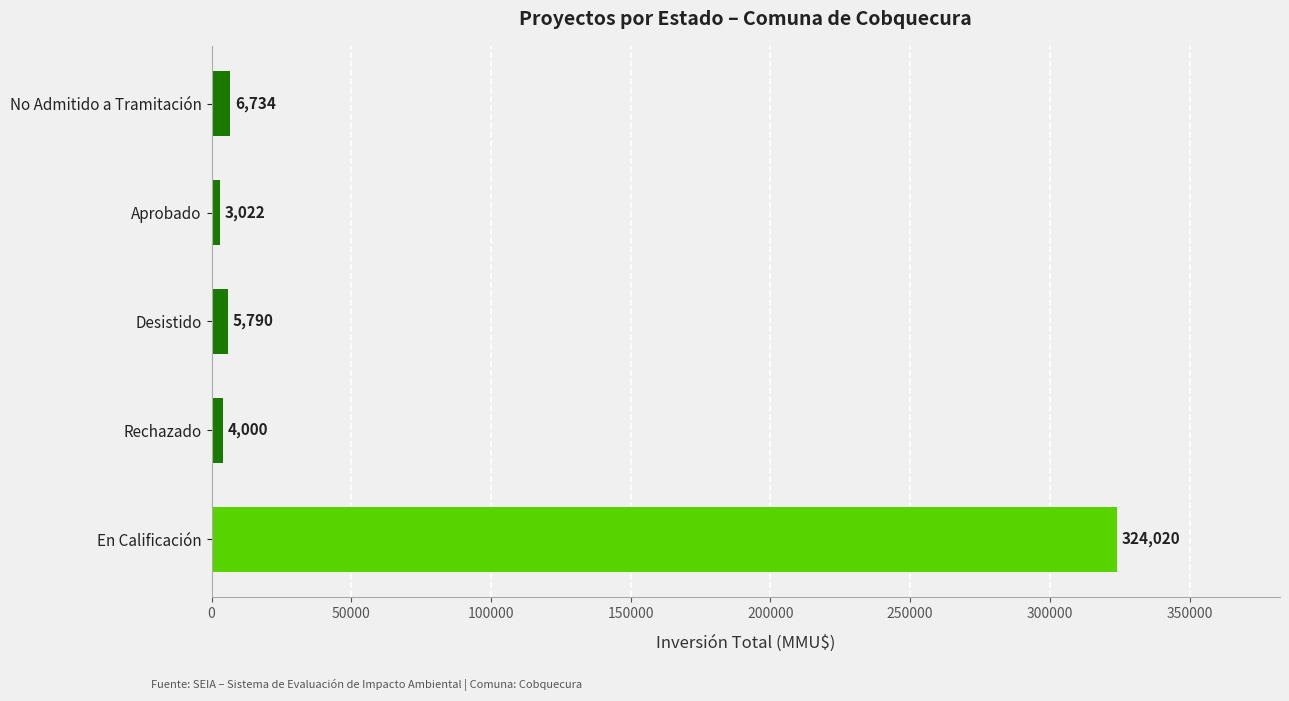

Does the chart contain any negative values?

No